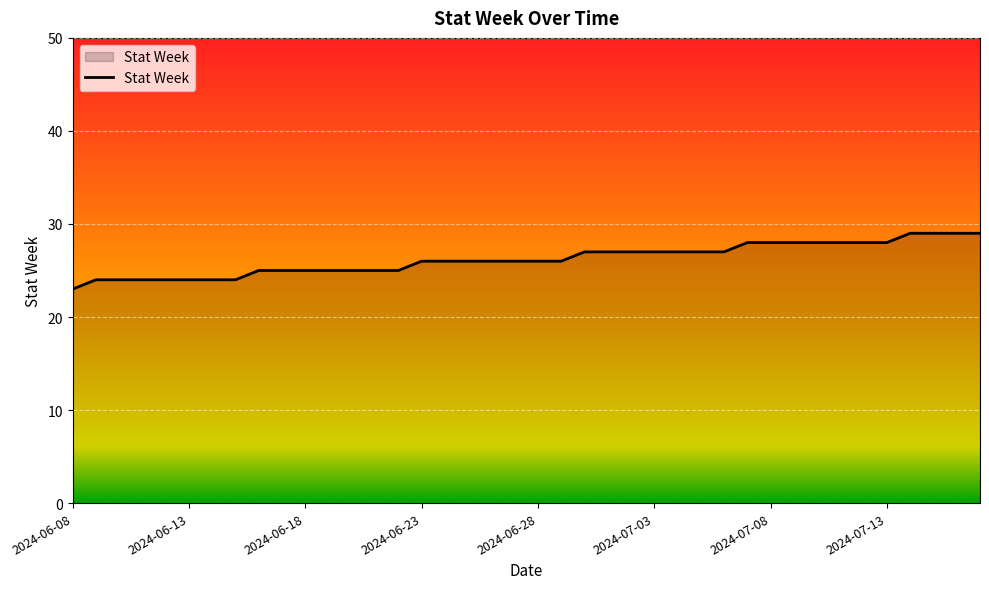

What is the maximum value shown in the chart?

29